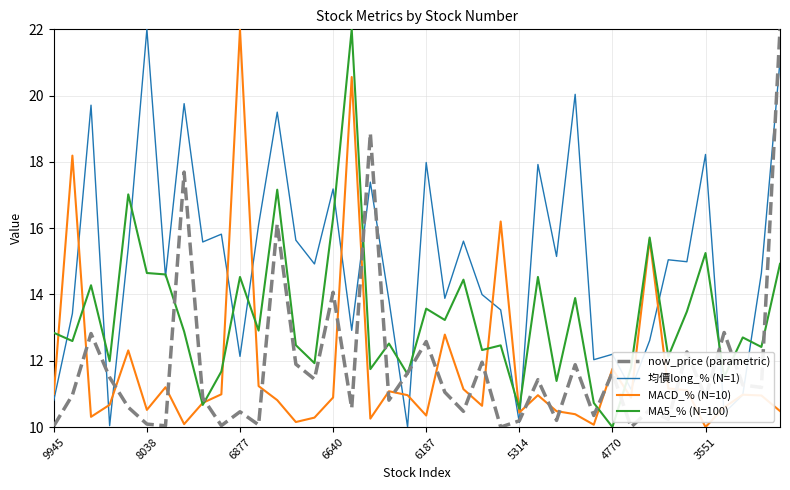

Which series has the largest total across all categories?

均價long_% (N=1)